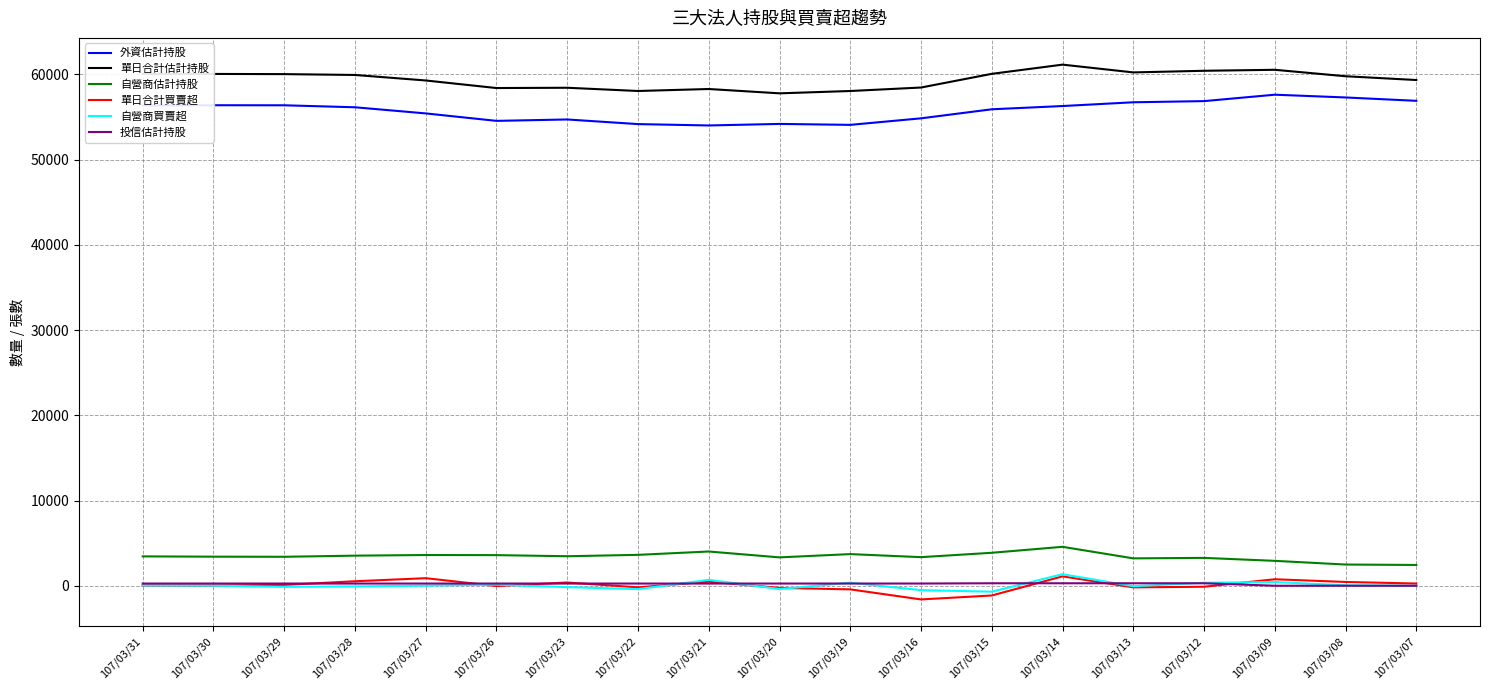

True or false: 單日合計估計持股 and 自營商估計持股 intersect in this chart.

False